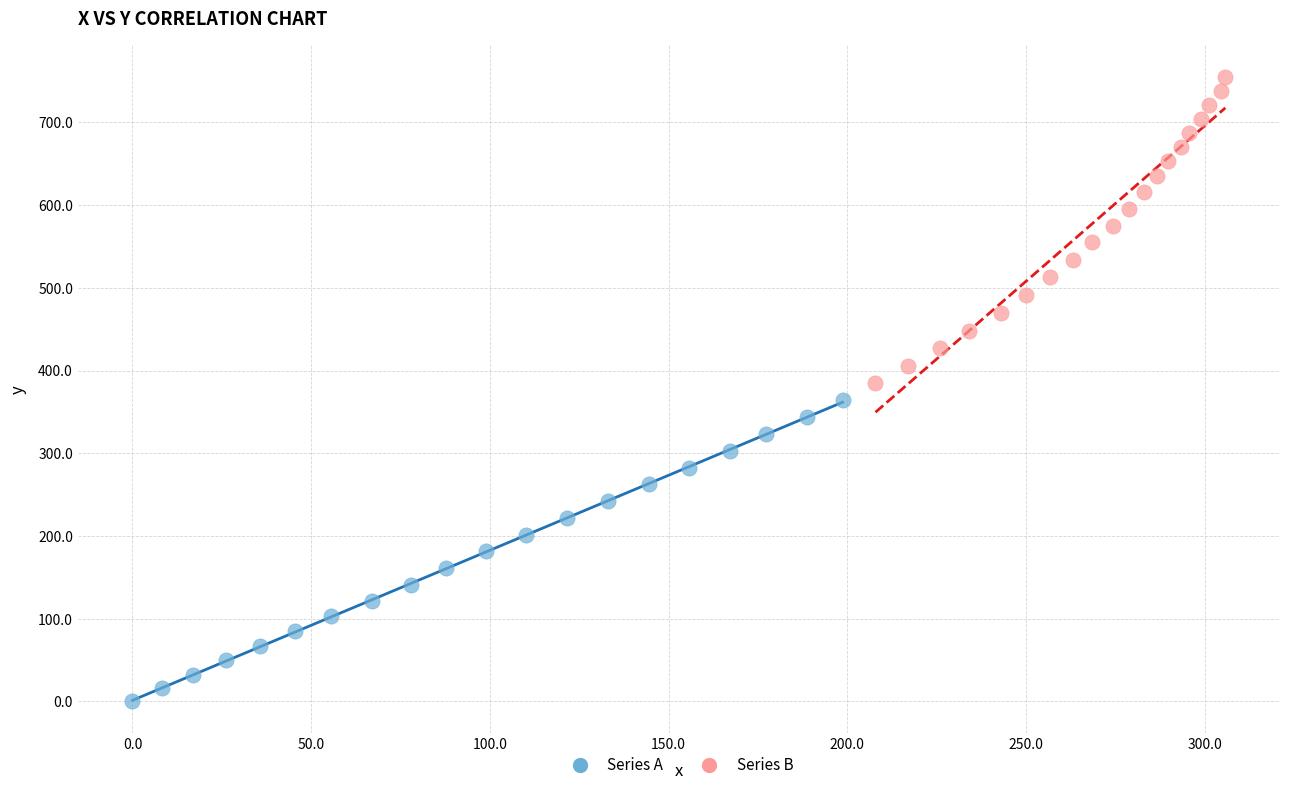

Which series has the widest spread of Y values?

Series B